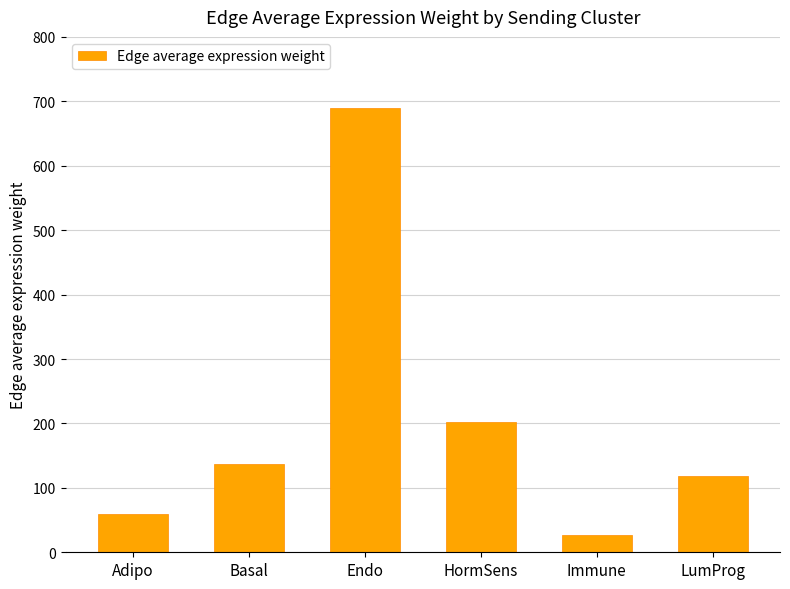

What is the value of the 2nd bar from the left?

137.2